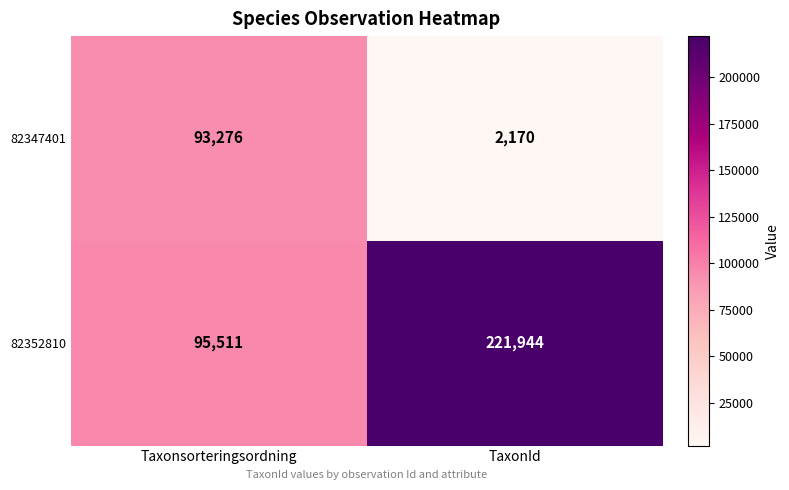

Count the number of categories in the chart.

2